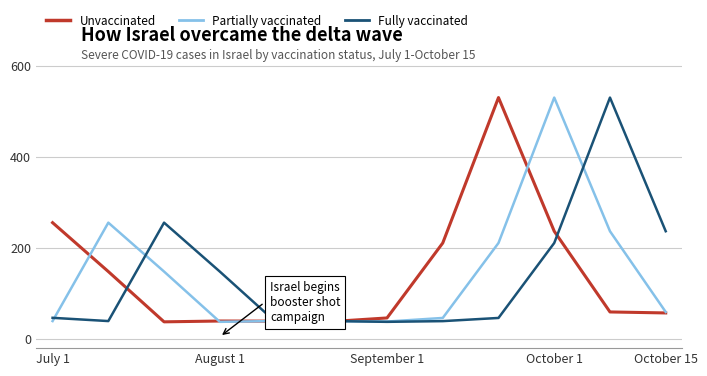

True or false: Partially vaccinated has a value of 39.3 at 5.

True